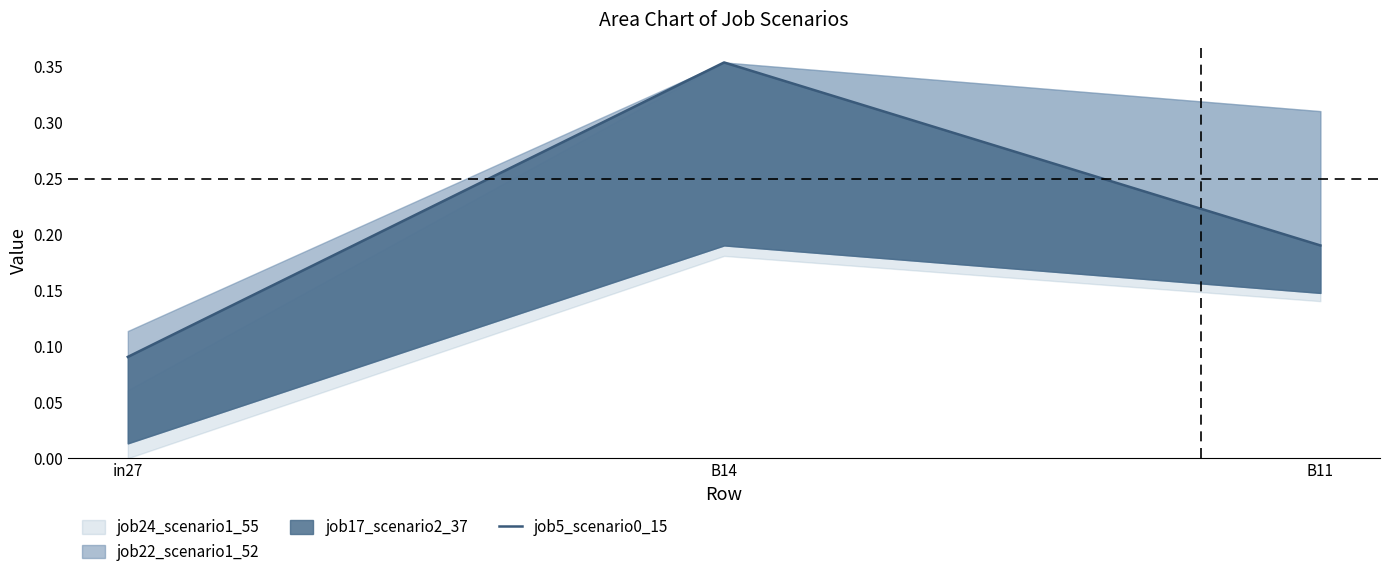

What is the greatest value displayed?

0.4